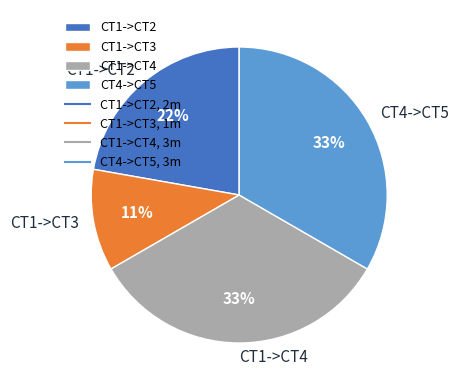

How many slices are in this pie chart?

4